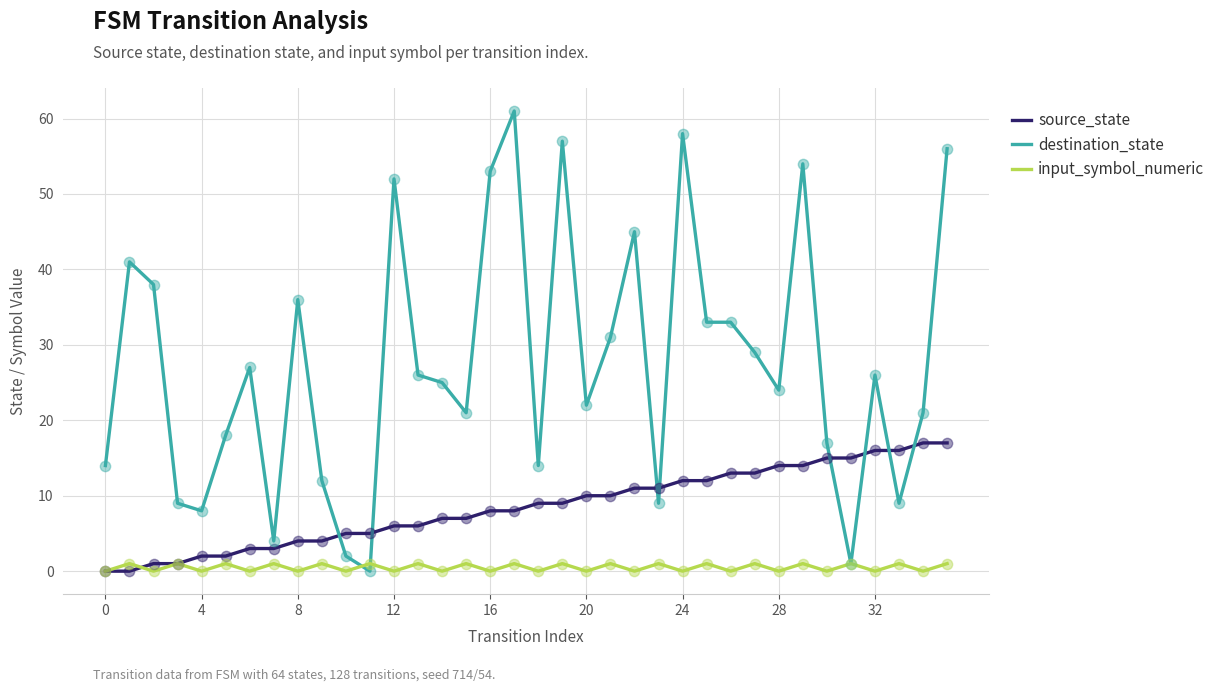

Which series has the widest spread of values?

destination_state